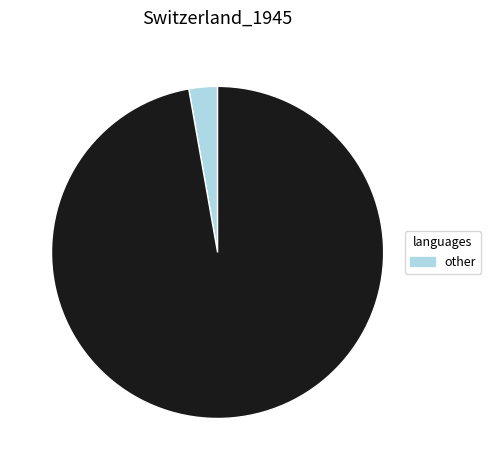

Is there a majority slice in this chart?

Yes